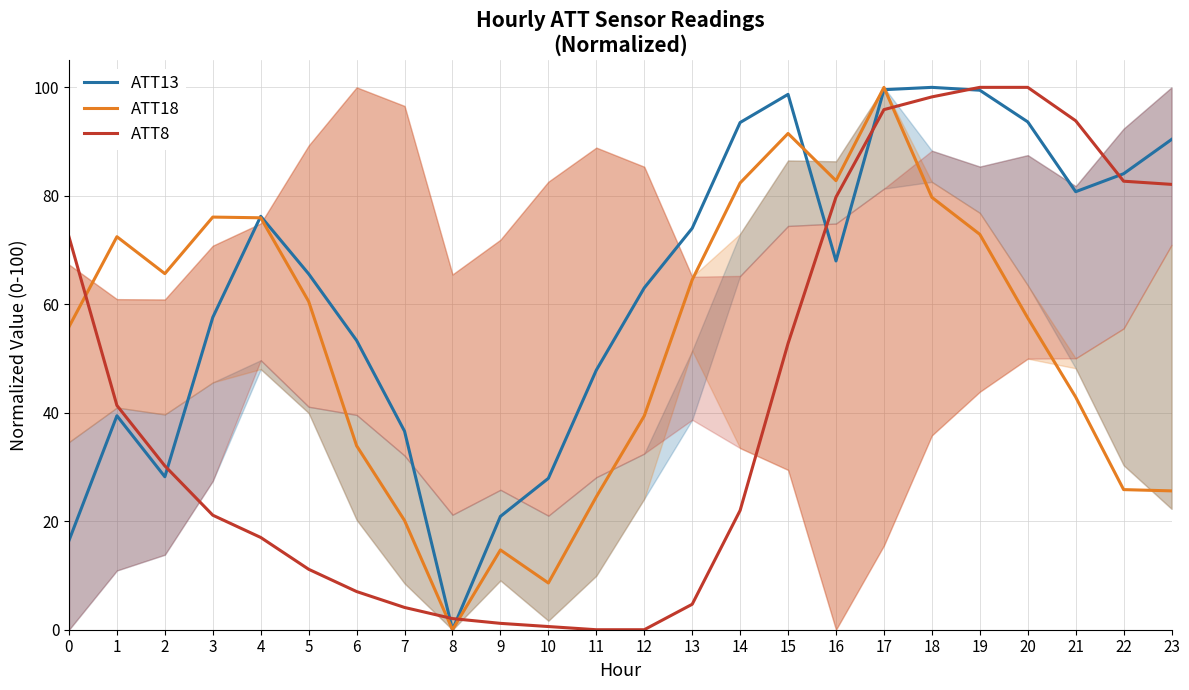

List the series in order of their overall mean, lowest first.

ATT8, ATT18, ATT13